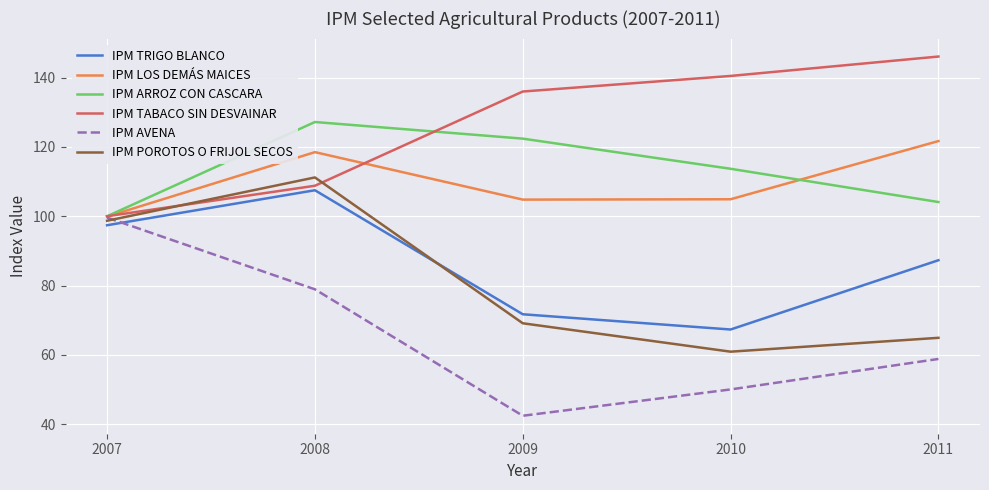

Is the value of IPM TABACO SIN DESVAINAR at 2011 greater than the value of IPM AVENA at 2007?

Yes